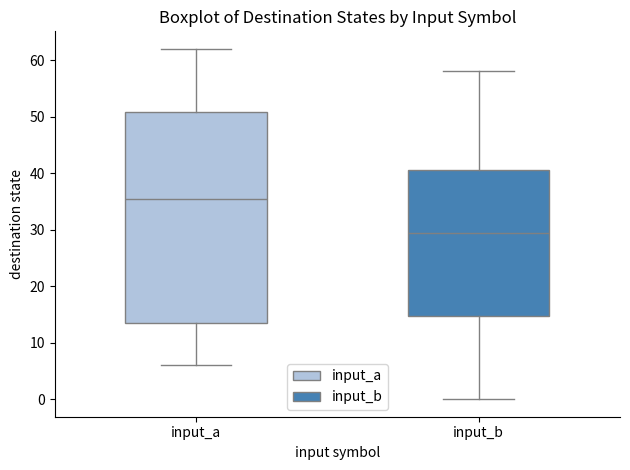

Where does the median line of the box for input_a sit on the y-axis? The values are not printed on the chart, so give them approximately, as read against the axis.

36